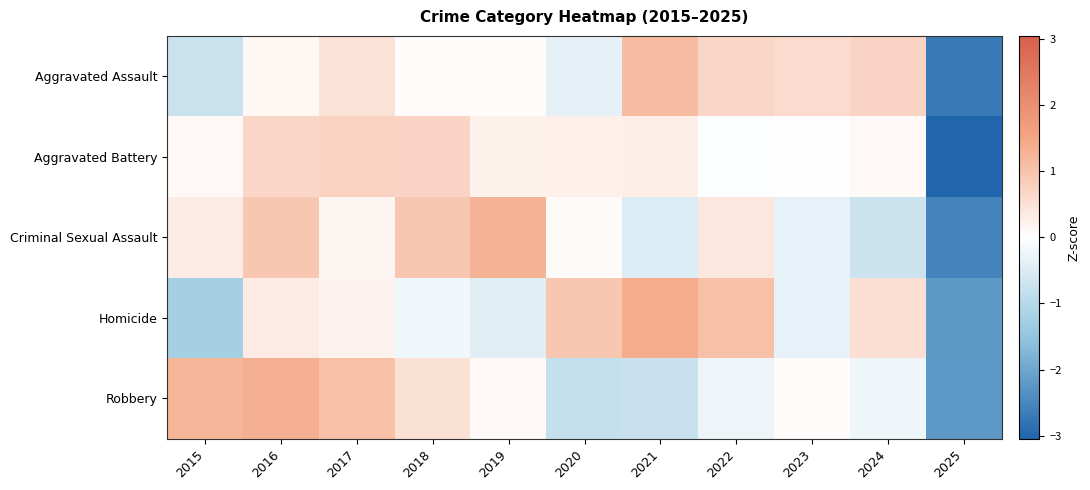

Which category has the lowest value across all series?

2025